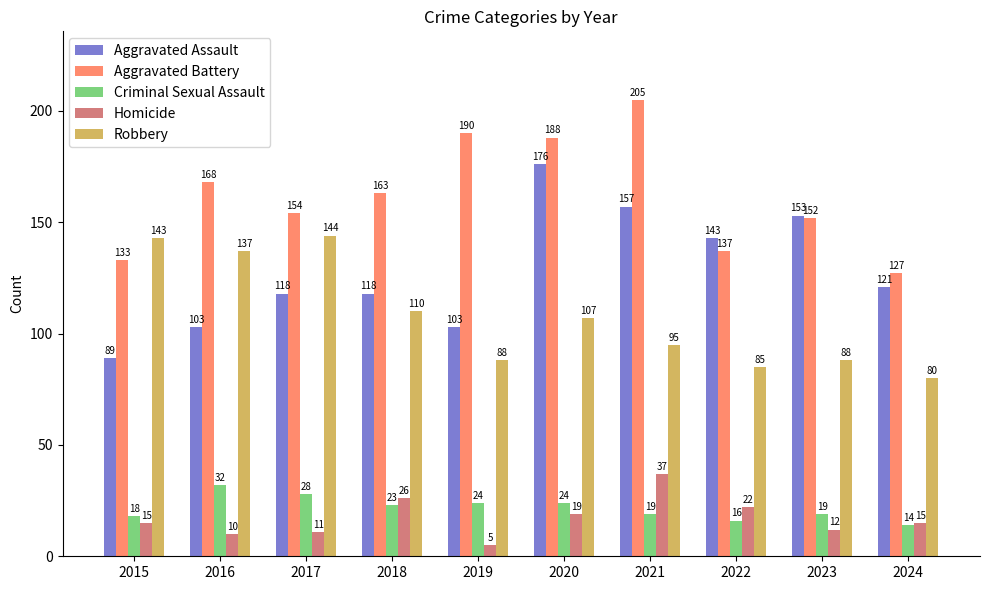

What is the difference between the second highest and second lowest values in the Aggravated Assault series?

54